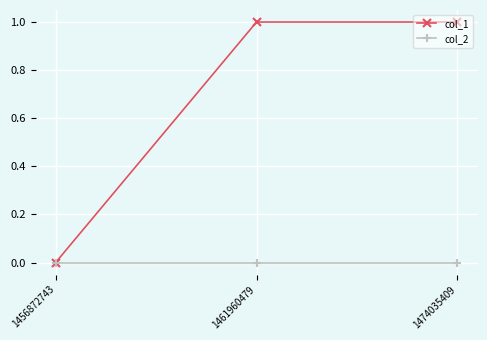

How many categories are shown in the chart?

3